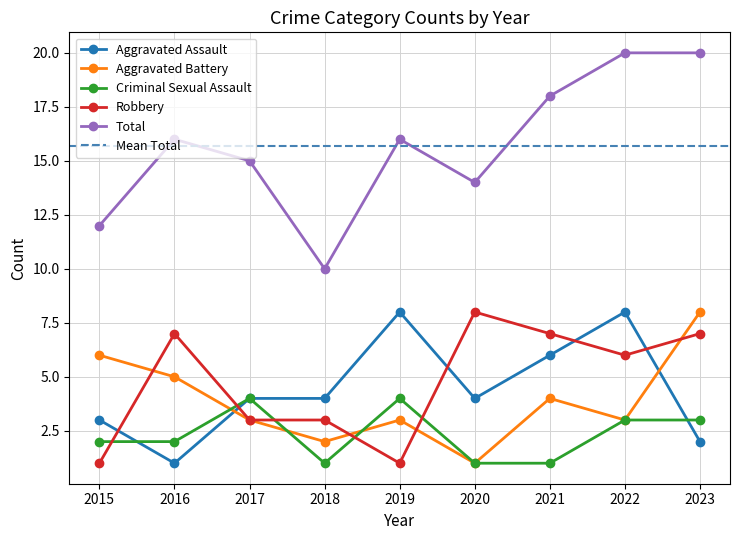

The value of Aggravated Battery at 2015 is 4. True or false?

False